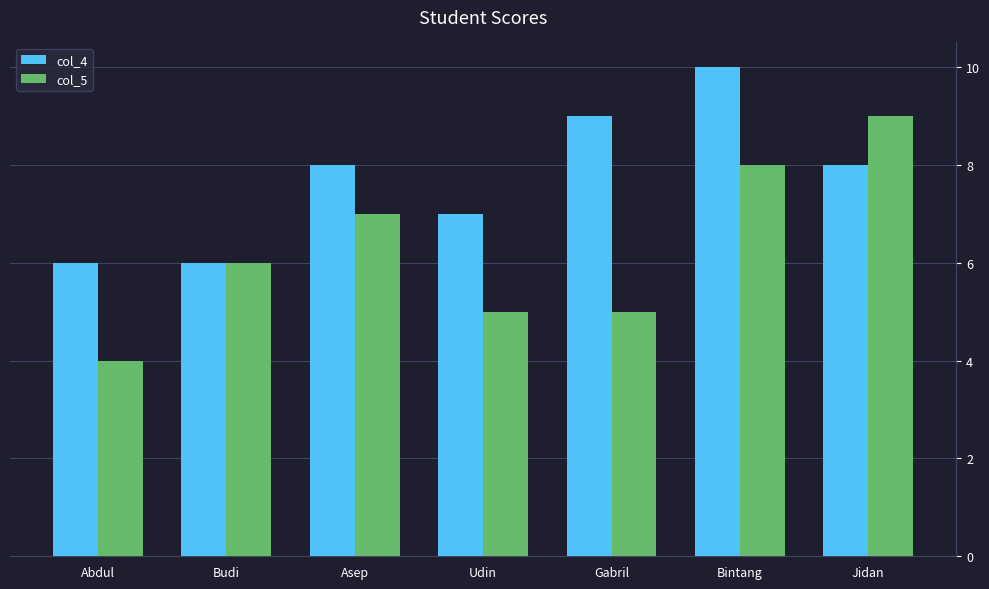

Reading left to right, extract all data points from this chart.

col_4: 6	6	8	7	9	10	8
col_5: 4	6	7	5	5	8	9